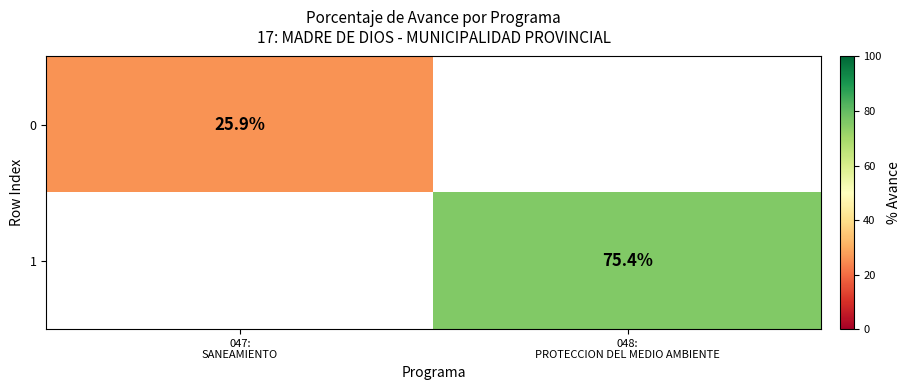

List the labels in order of 1 value, smallest first.

047: SANEAMIENTO, 048: PROTECCION DEL MEDIO AMBIENTE